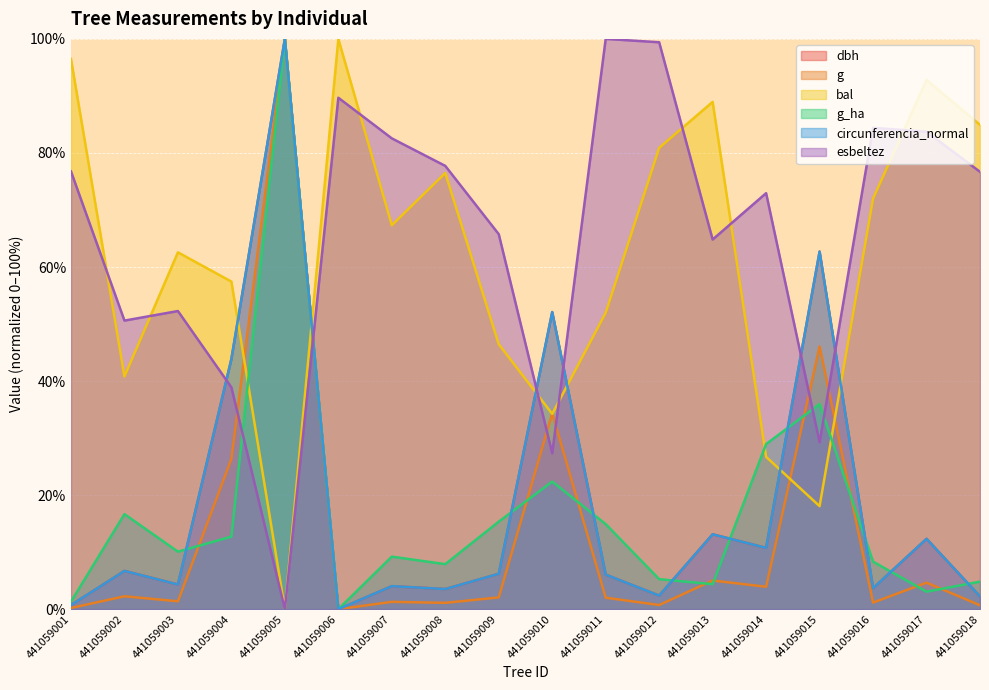

List the labels in order of dbh value, smallest first.

441059006, 441059001, 441059018, 441059012, 441059008, 441059016, 441059007, 441059003, 441059011, 441059009, 441059002, 441059014, 441059017, 441059013, 441059004, 441059010, 441059015, 441059005